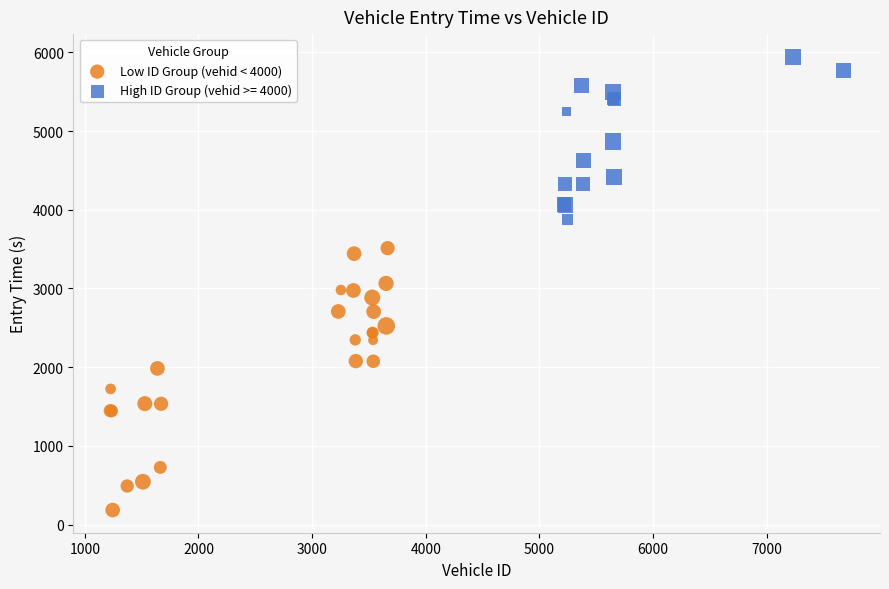

Which series has the widest spread of Y values?

Low ID Group (vehid < 4000)